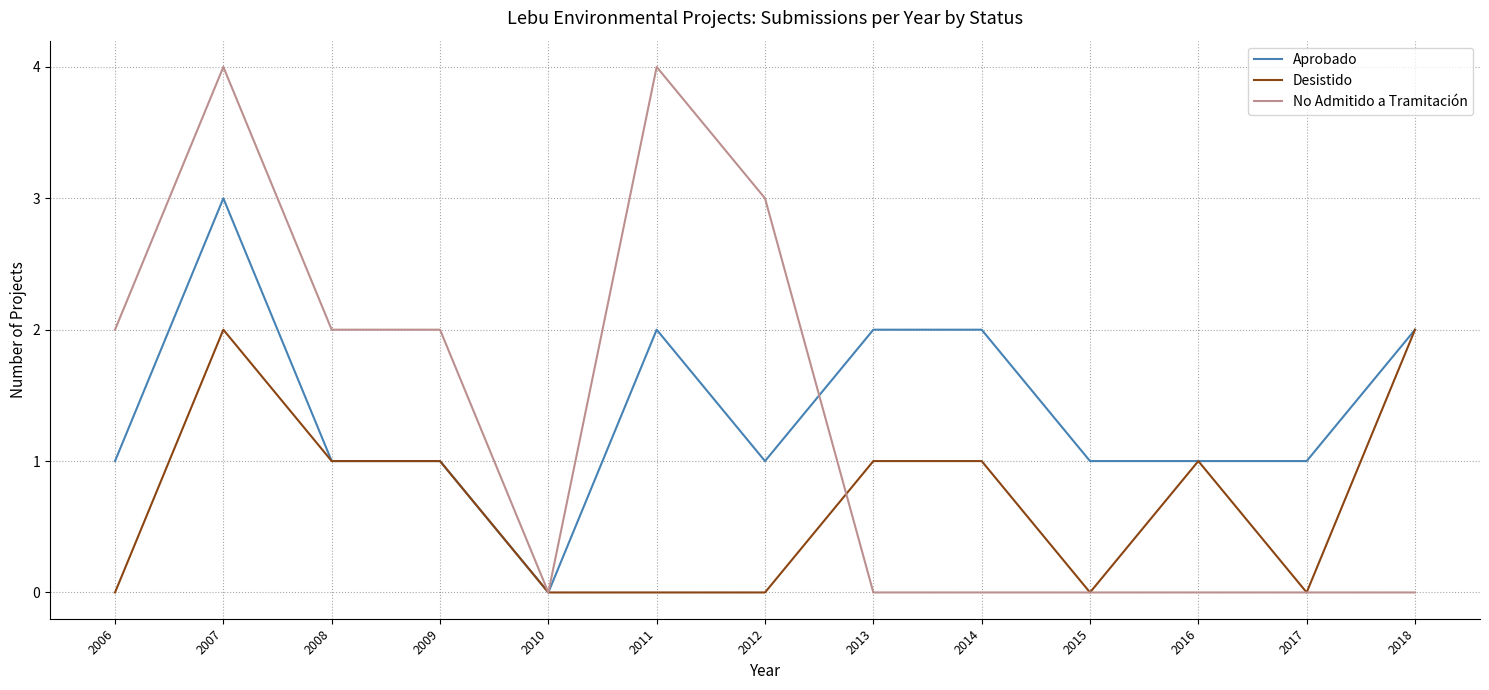

Reading left to right, what are all the values shown in this chart?

Aprobado: 2006=1	2007=3	2008=1	2009=1	2010=0	2011=2	2012=1	2013=2	2014=2	2015=1	2016=1	2017=1	2018=2
Desistido: 2006=0	2007=2	2008=1	2009=1	2010=0	2011=0	2012=0	2013=1	2014=1	2015=0	2016=1	2017=0	2018=2
No Admitido a Tramitación: 2006=2	2007=4	2008=2	2009=2	2010=0	2011=4	2012=3	2013=0	2014=0	2015=0	2016=0	2017=0	2018=0